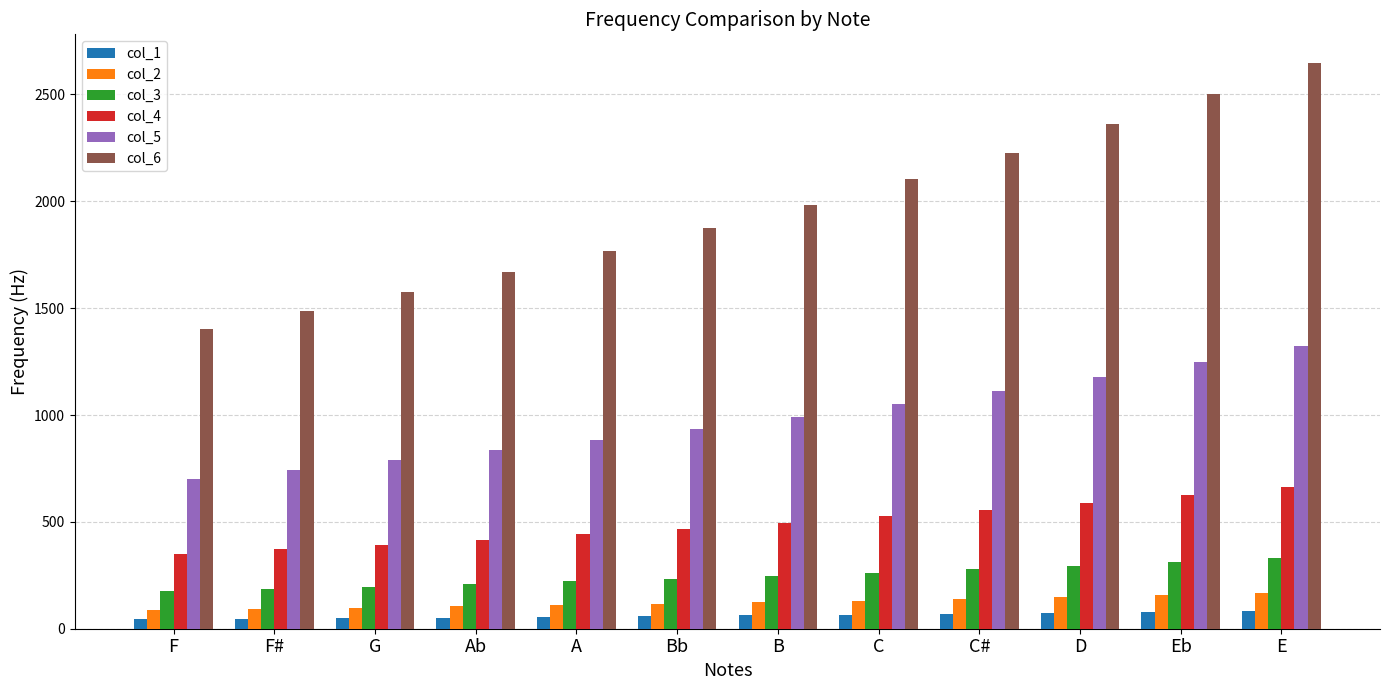

What is the value of the col_4 bar at the 11th from the left?

625.1